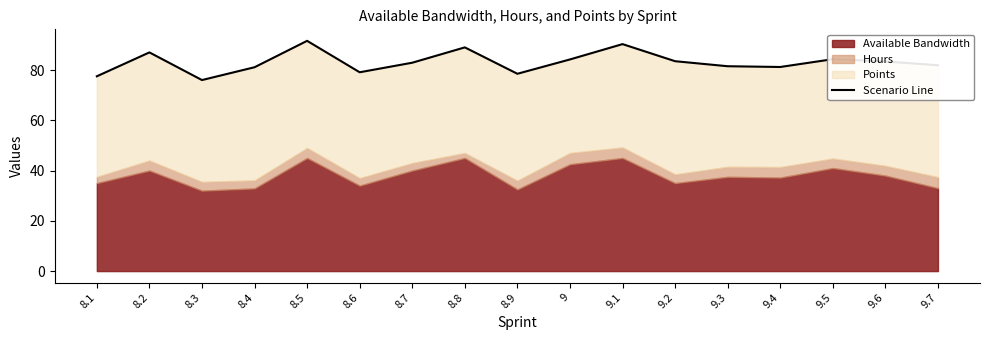

What is the label of the 3rd point from the left?

8.3